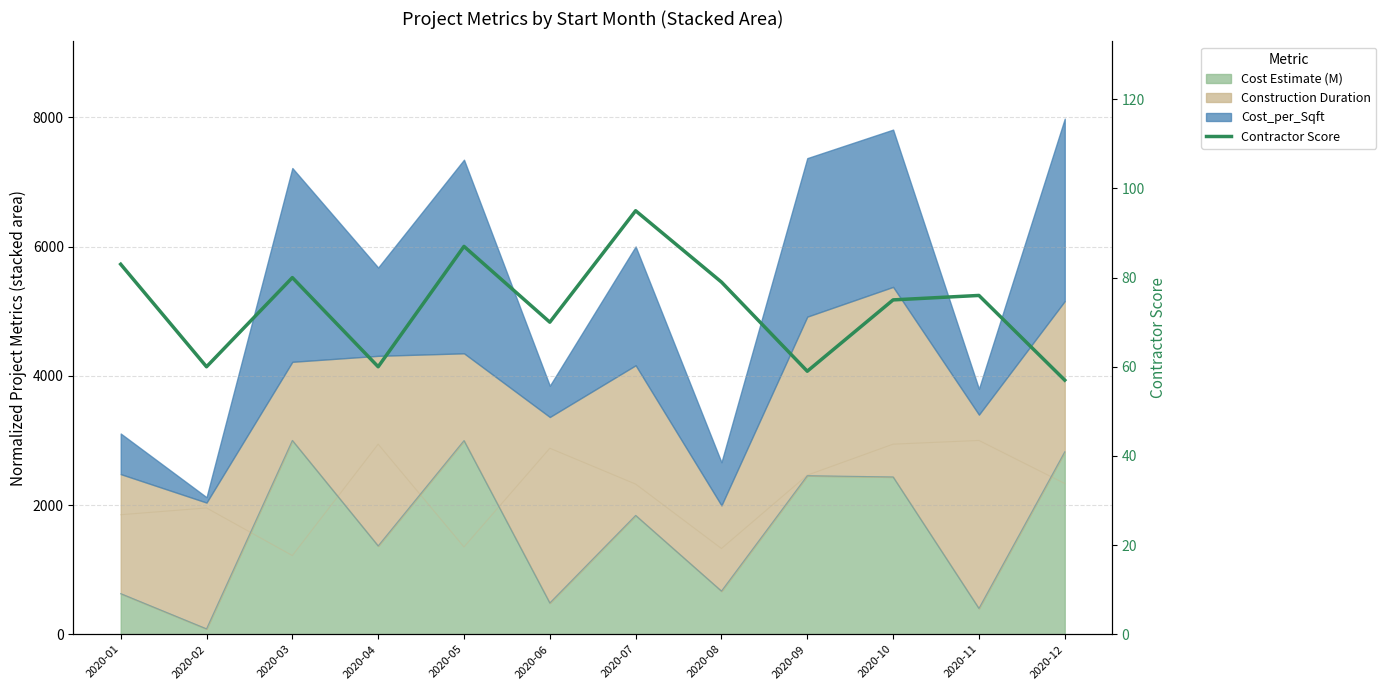

What is the difference between the maximum and minimum values?

38